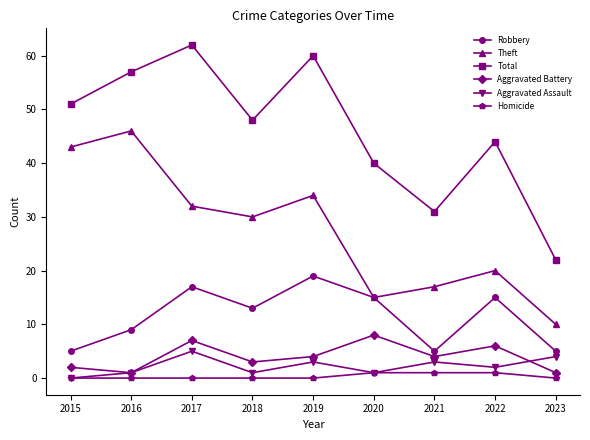

What is the difference between the maximum and minimum values in the Theft series?

36